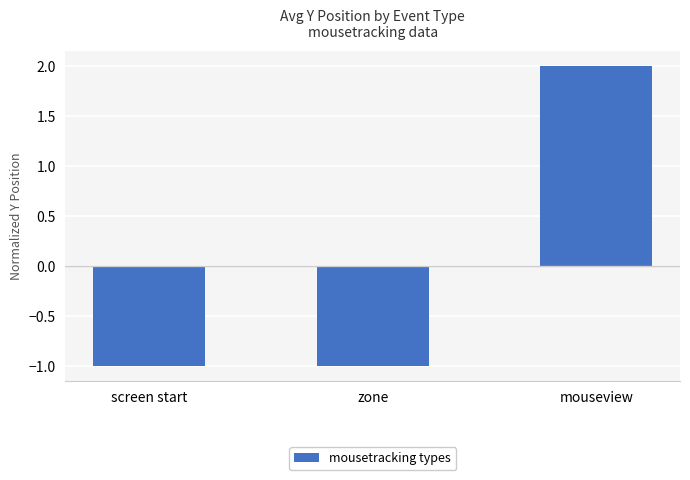

What position from the right is zone?

2